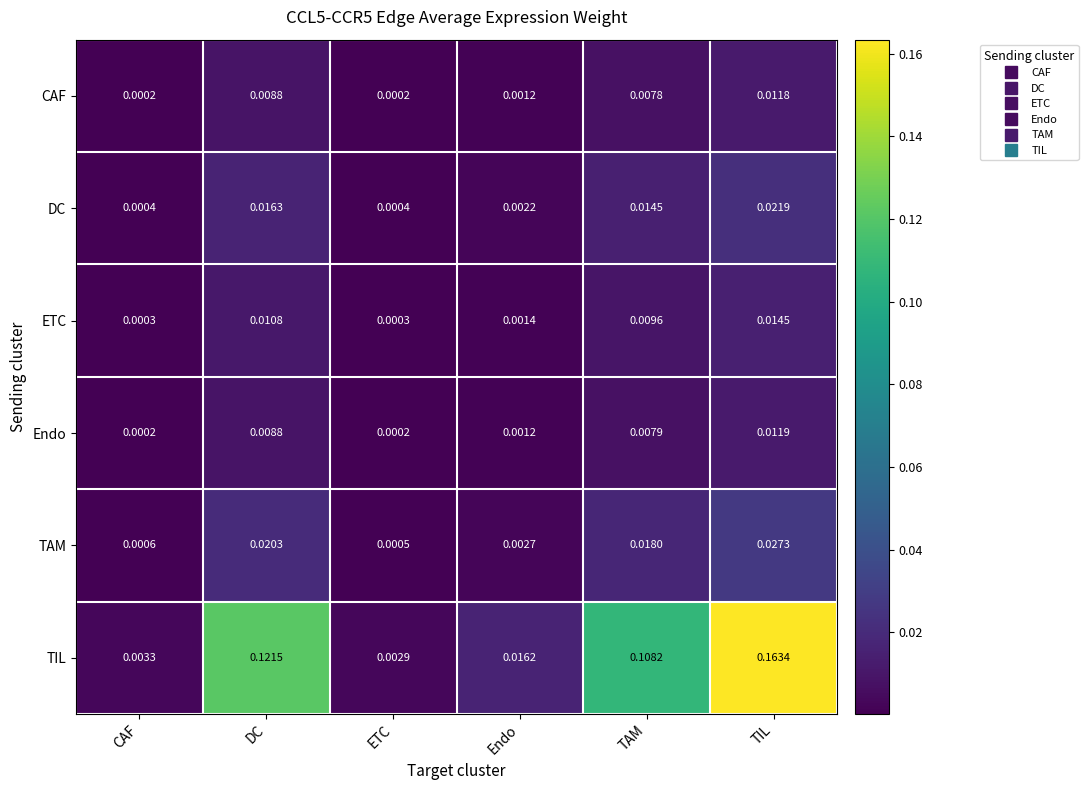

Which series changed the most between ETC and Endo?

TIL